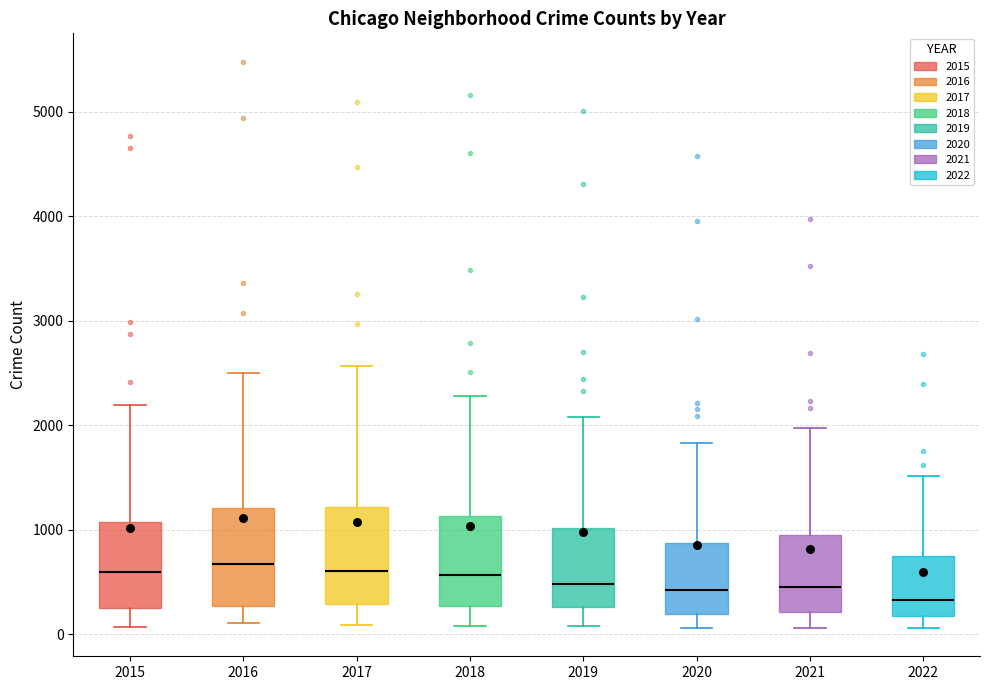

Reading left to right, read every box against the y-axis: the position of its median line, the range the box covers, and the ends of its whiskers. The values are not printed on the chart, so give them approximately, as read against the axis.

2015: median 600, box 300 to 1100, whiskers 100 to 2200
2016: median 700, box 300 to 1200, whiskers 100 to 2500
2017: median 600, box 300 to 1200, whiskers 100 to 2600
2018: median 600, box 300 to 1100, whiskers 100 to 2300
2019: median 500, box 300 to 1000, whiskers 100 to 2100
2020: median 400, box 200 to 900, whiskers 100 to 1800
2021: median 500, box 200 to 1000, whiskers 100 to 2000
2022: median 300, box 200 to 700, whiskers 100 to 1500